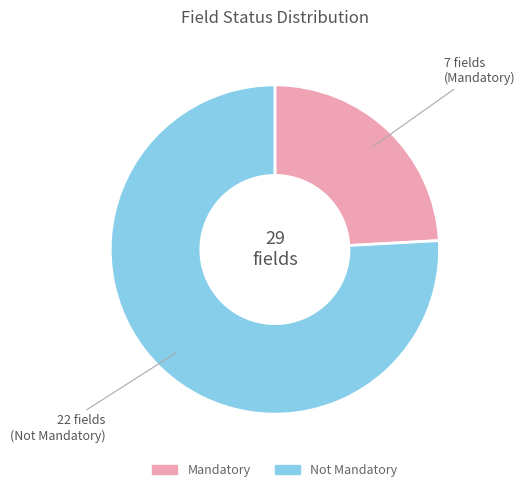

Rank the categories by value from lowest to highest.

Mandatory, Not Mandatory